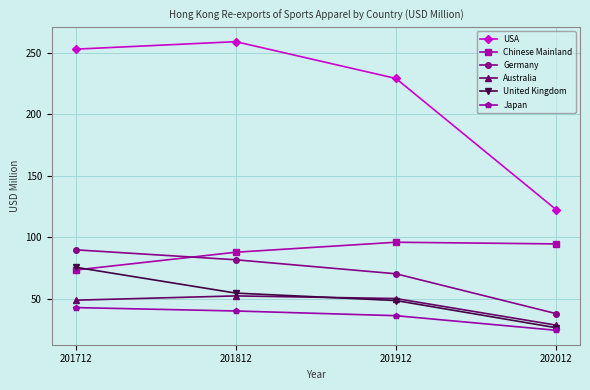

What is the sum of the Chinese Mainland values at 201812 and 202012?

182.2